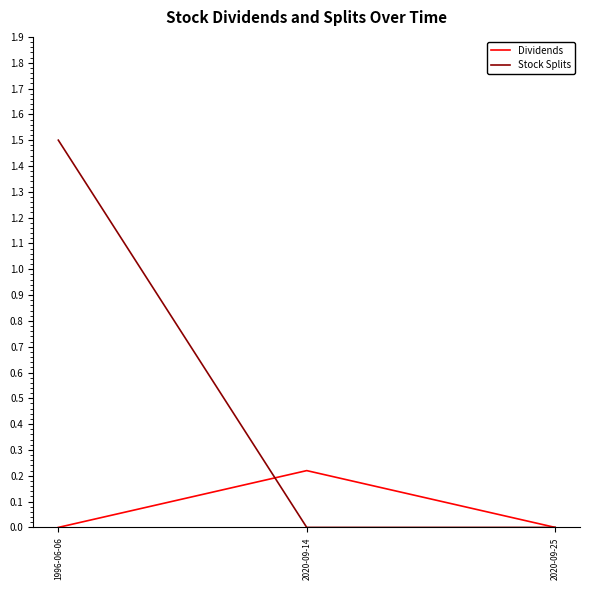

The value of Stock Splits at 2020-09-14 is 0.0. True or false?

True